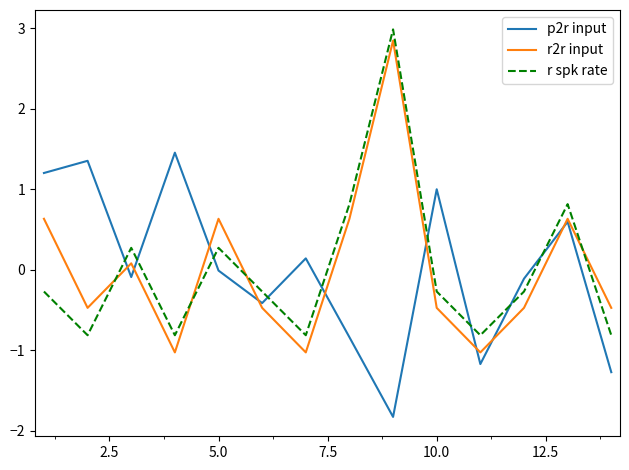

What is the maximum value for p2r input?

1.5